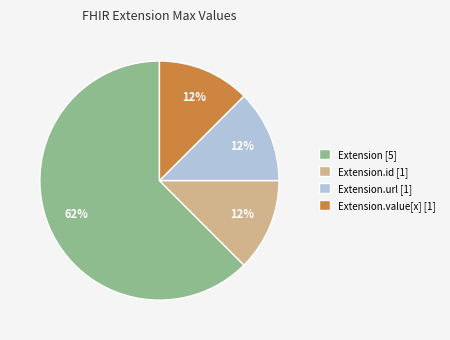

Do Extension.id [1] and Extension.url [1] together represent more than half of the pie?

No